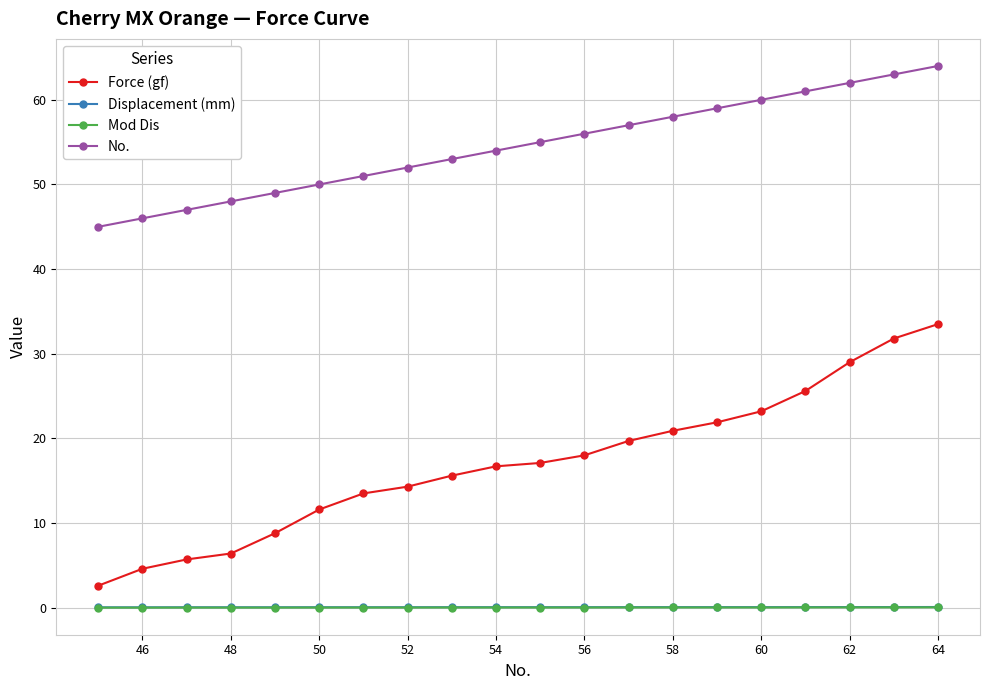

Which series has the largest range (max minus min)?

Force (gf)